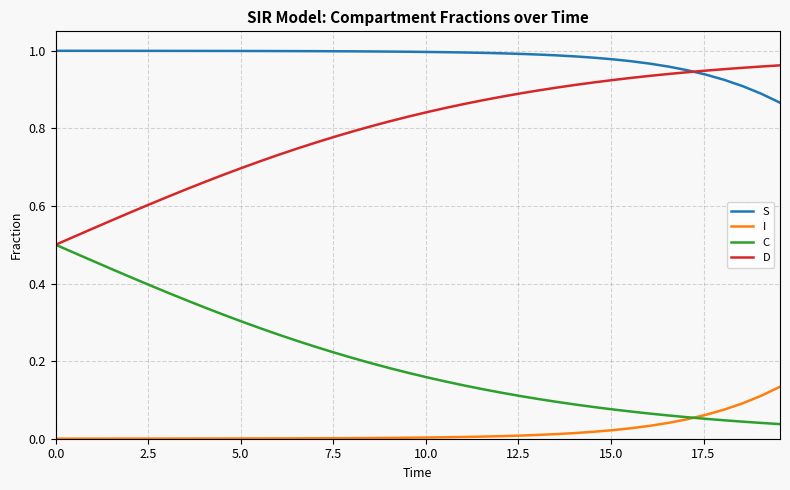

Which series has the largest total across all categories?

S